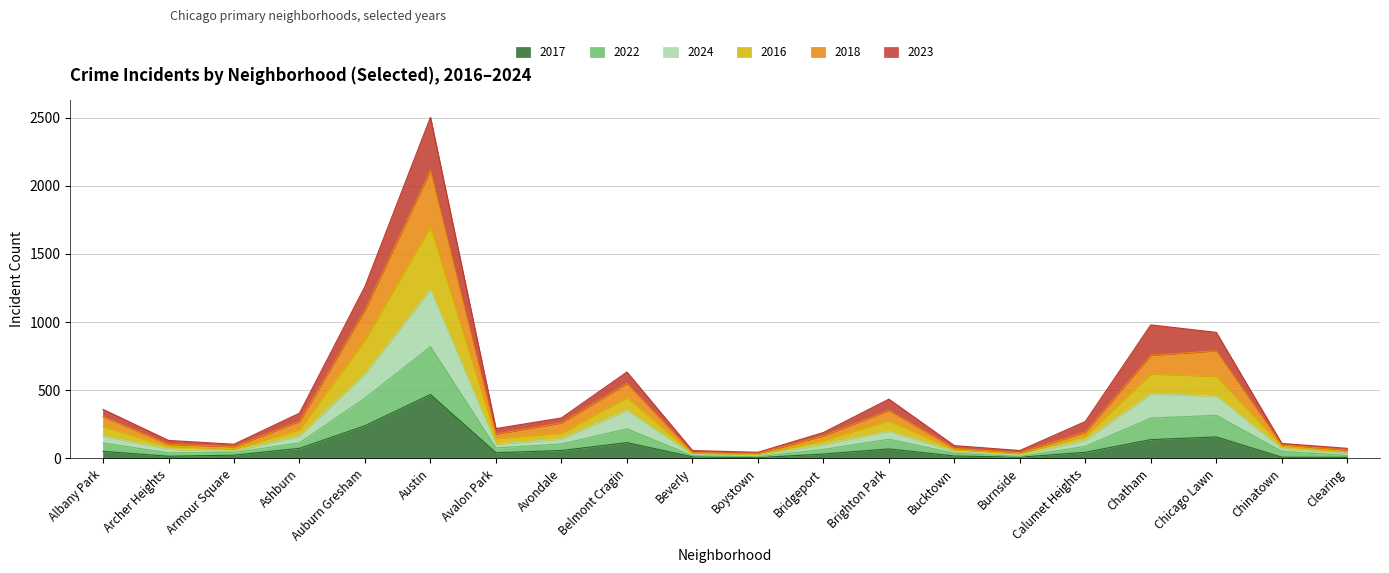

What is the label of the 10th point from the left?

Beverly